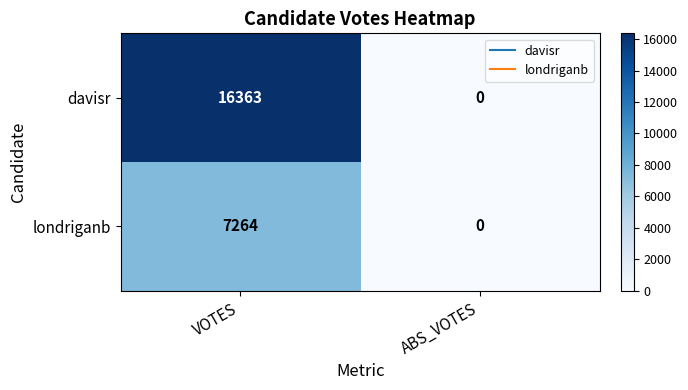

At VOTES, list the series in order from smallest to largest.

londriganb, davisr